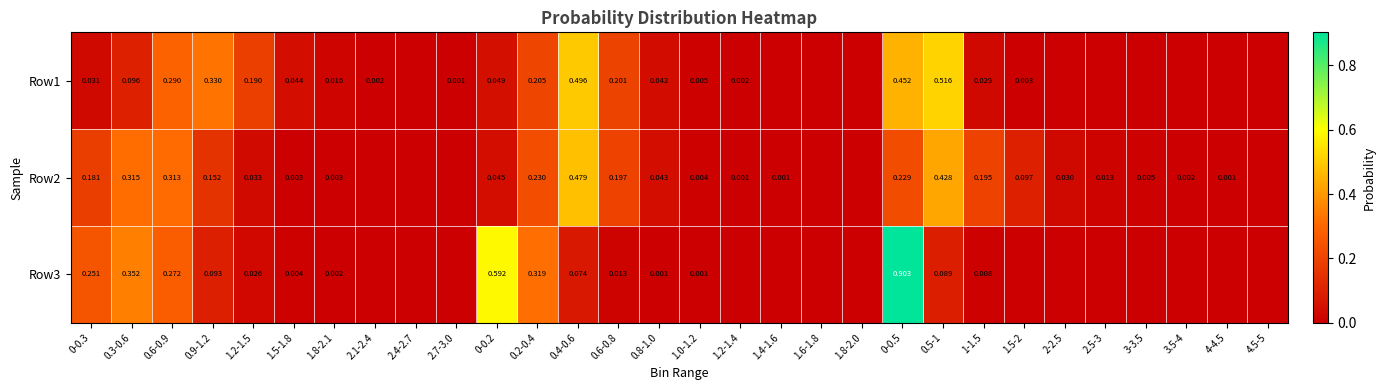

At which category is the sum across all series the highest?

0-0.5